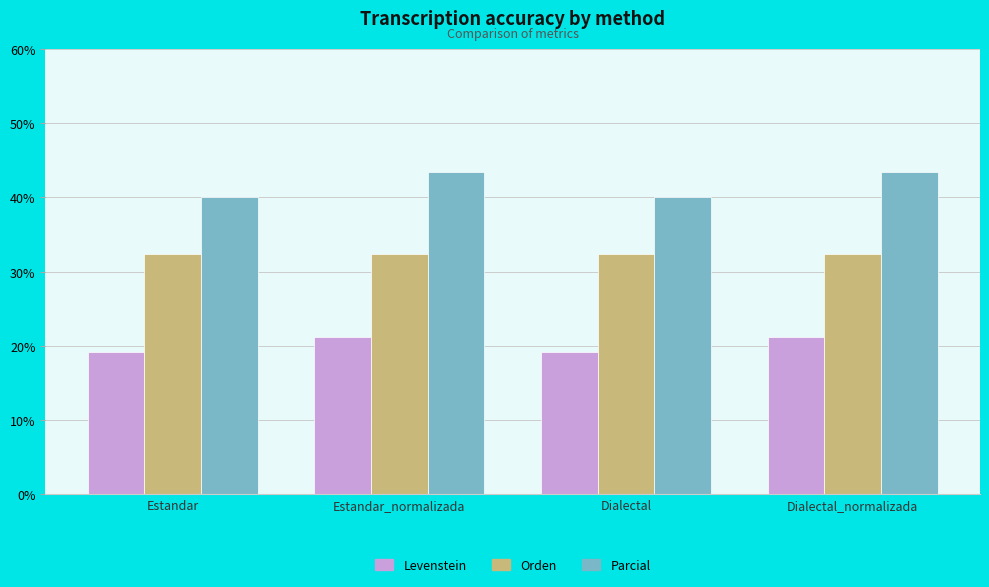

What is the spread (max minus min) of values at Estandar?

20.8